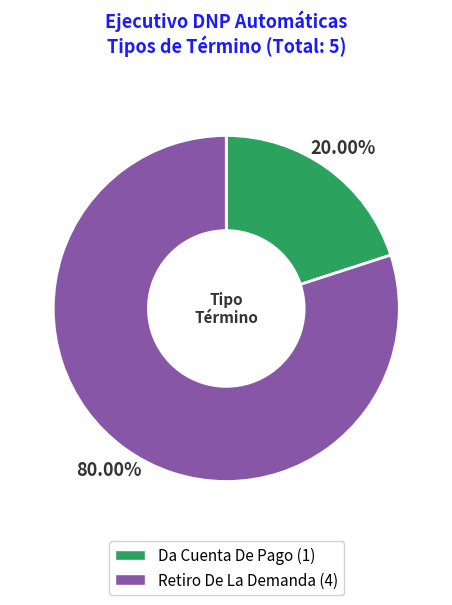

Do Retiro De La Demanda and Da Cuenta De Pago together represent more than half of the pie?

Yes